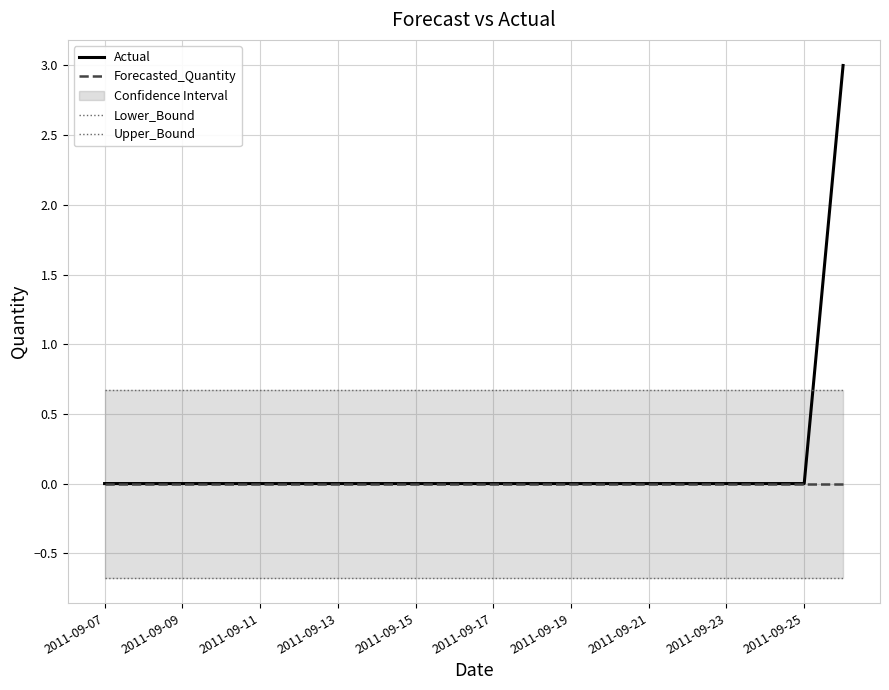

The value of Actual at 2011-09-07 is 0. True or false?

True